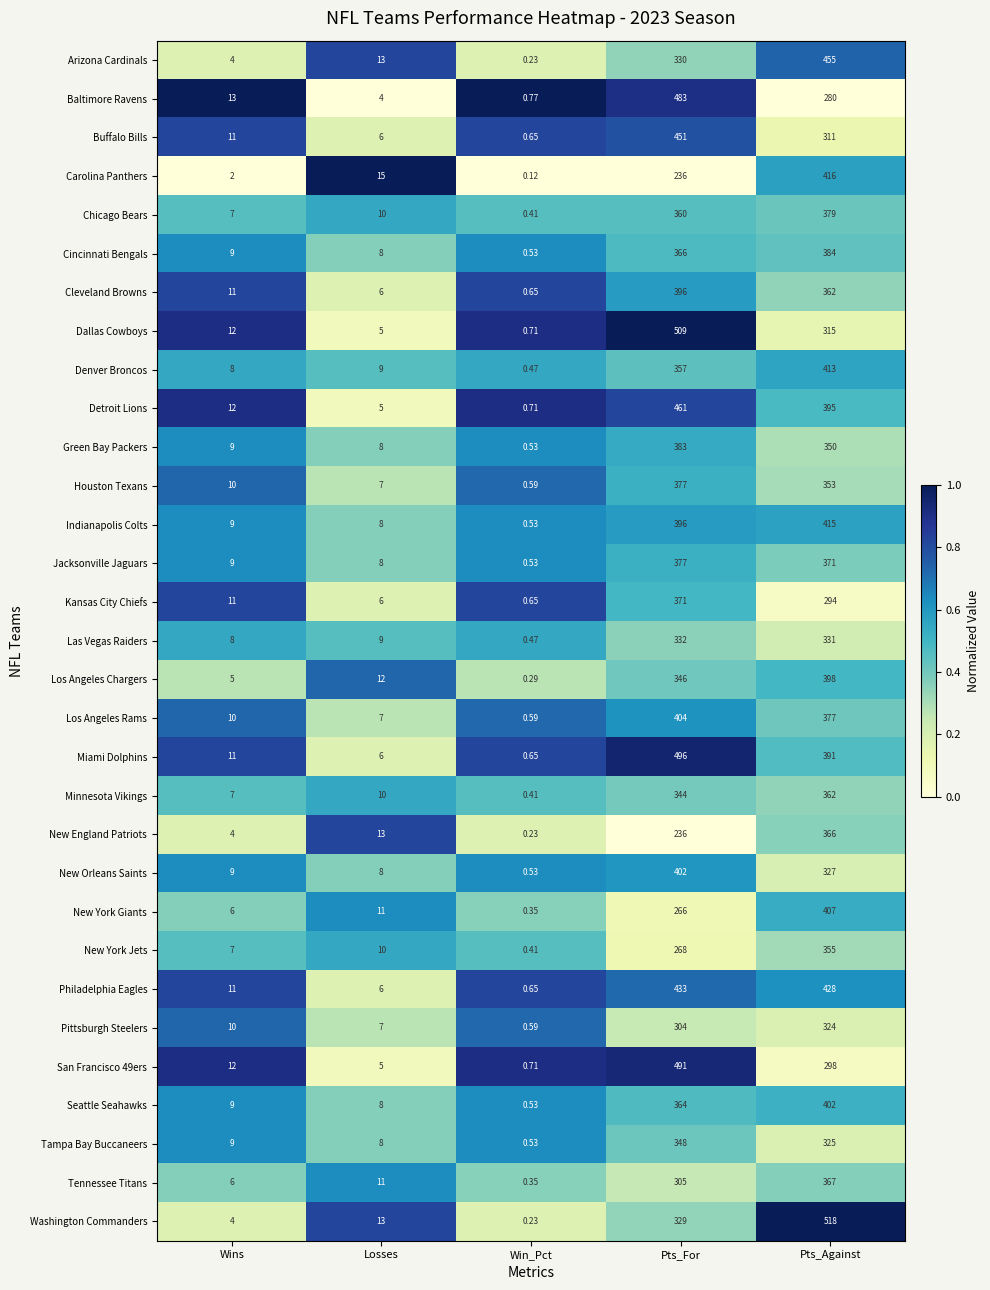

Count the number of data series in this chart.

31